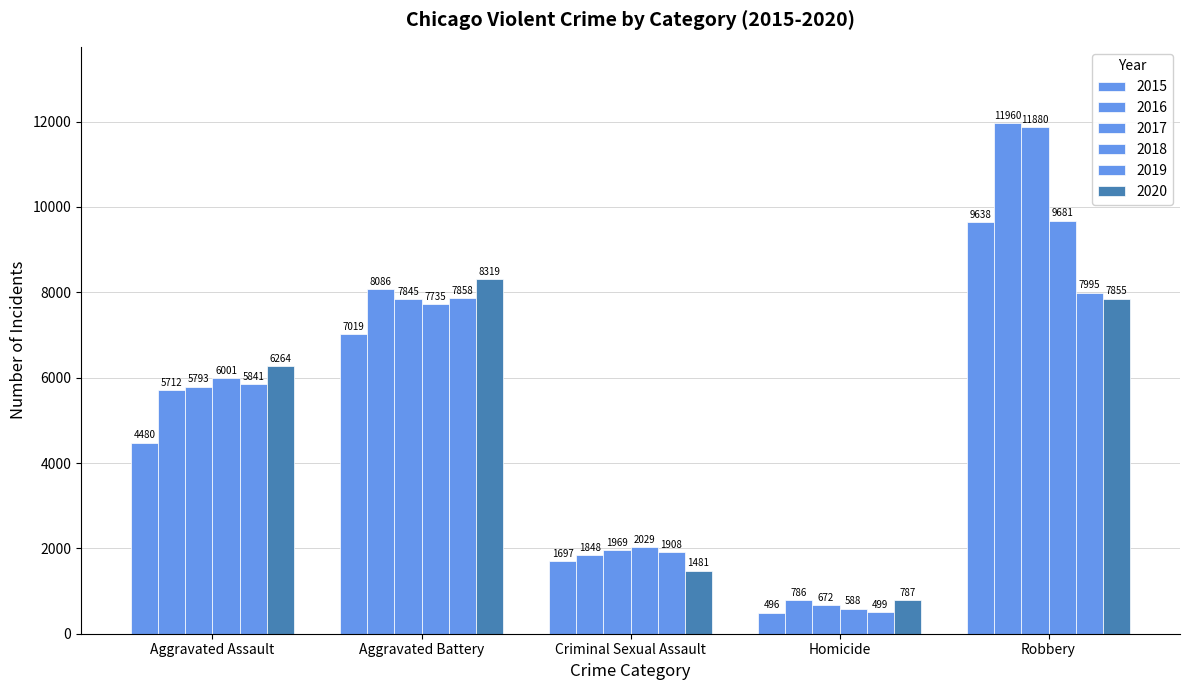

How many values in the 2016 series are below 5712?

2